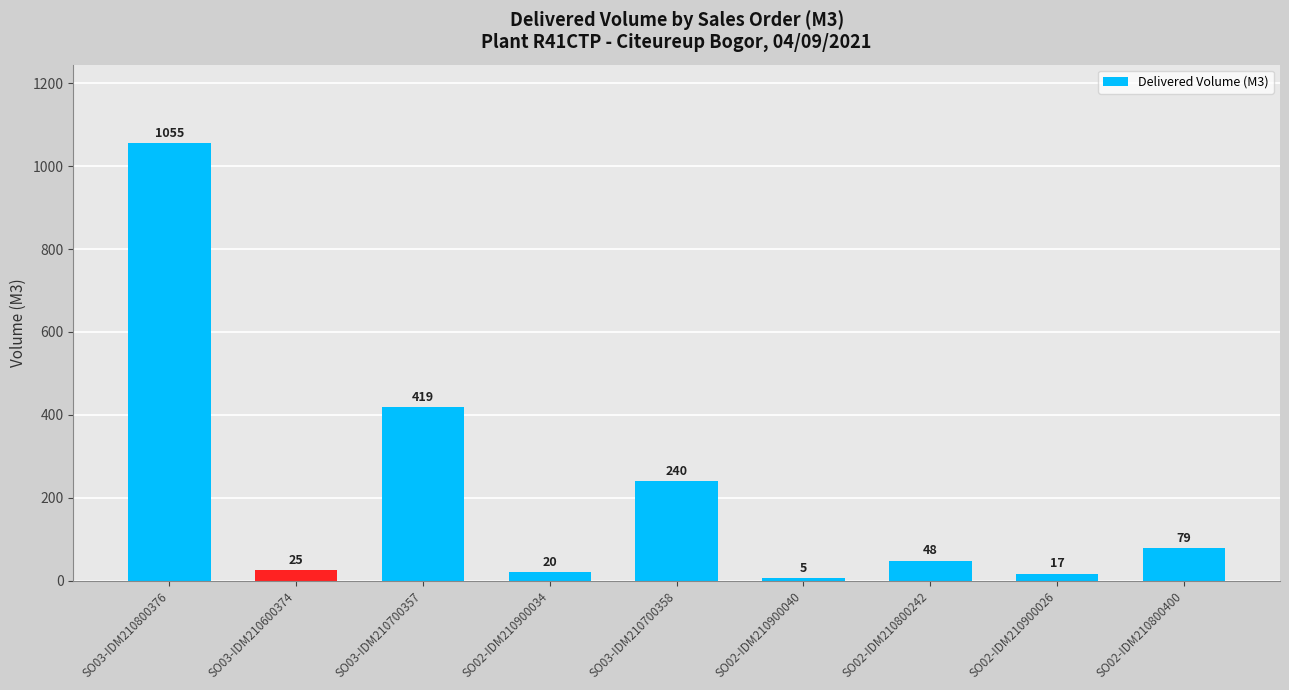

The chart shows a value of 20.0 at SO02-IDM210900034. True or false?

True